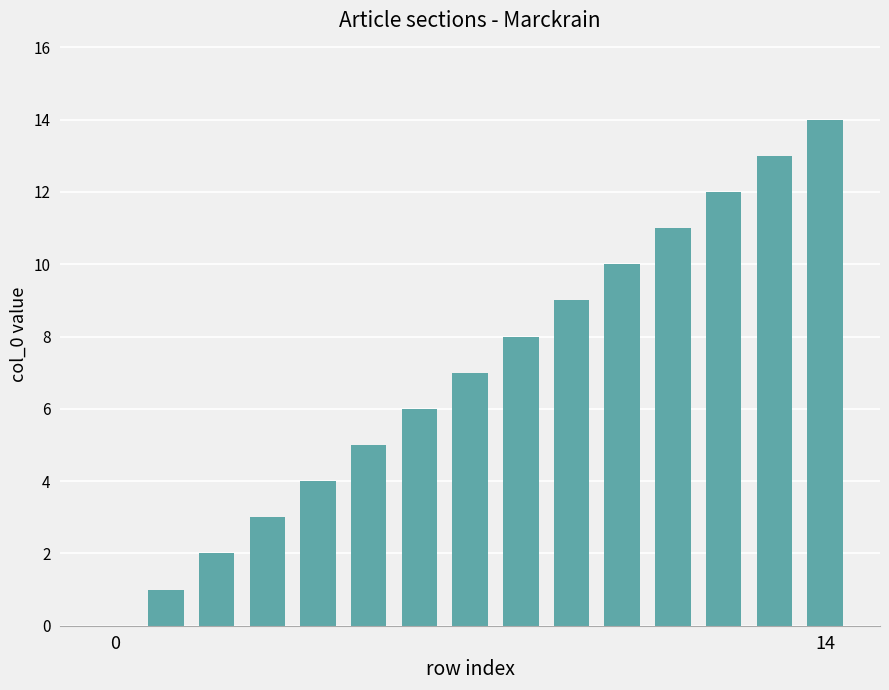

What is the maximum value shown in the chart?

14